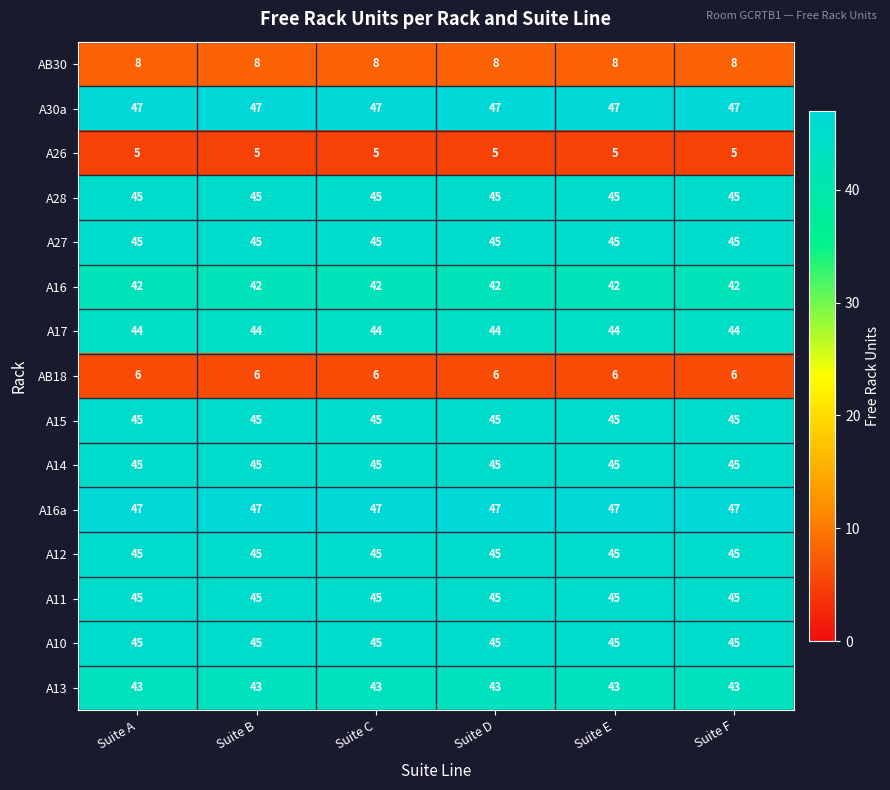

What is the approximate value of A13 at Suite C?

43